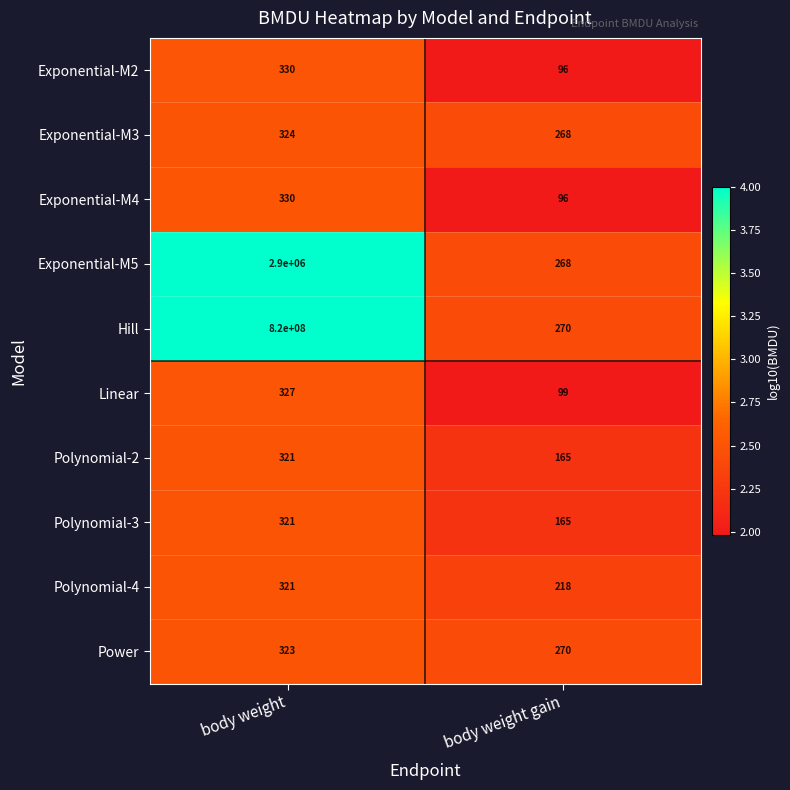

Reading left to right, list all the values displayed in this chart.

Exponential-M2: 330	96
Exponential-M3: 324	268
Exponential-M4: 330	96
Exponential-M5: 2900000	268
Hill: 820000000	270
Linear: 327	99
Polynomial-2: 321	165
Polynomial-3: 321	165
Polynomial-4: 321	218
Power: 323	270